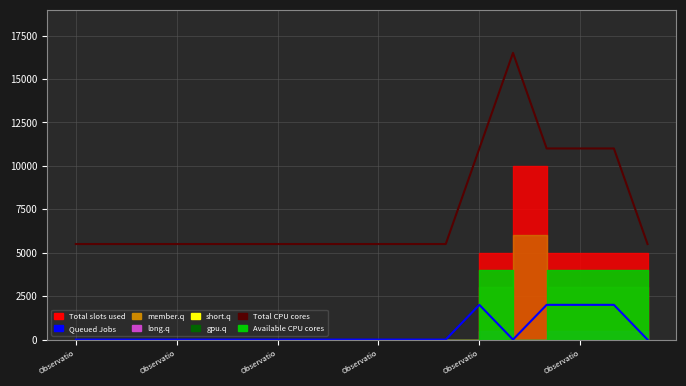

At which category does Queued Jobs reach its first local valley?

13